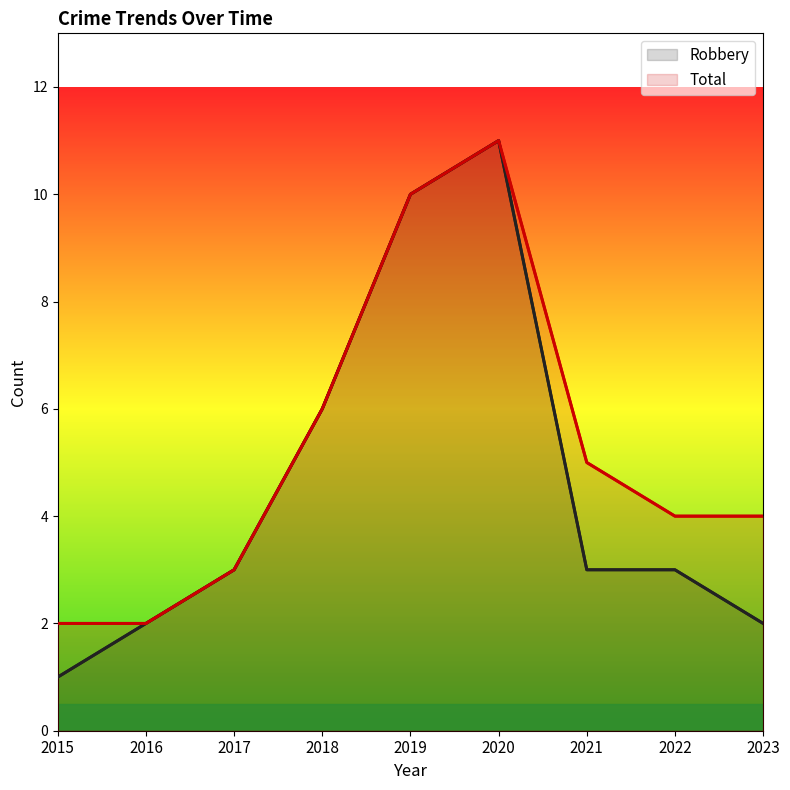

List the series in order of their peak value, lowest first.

Robbery, Total